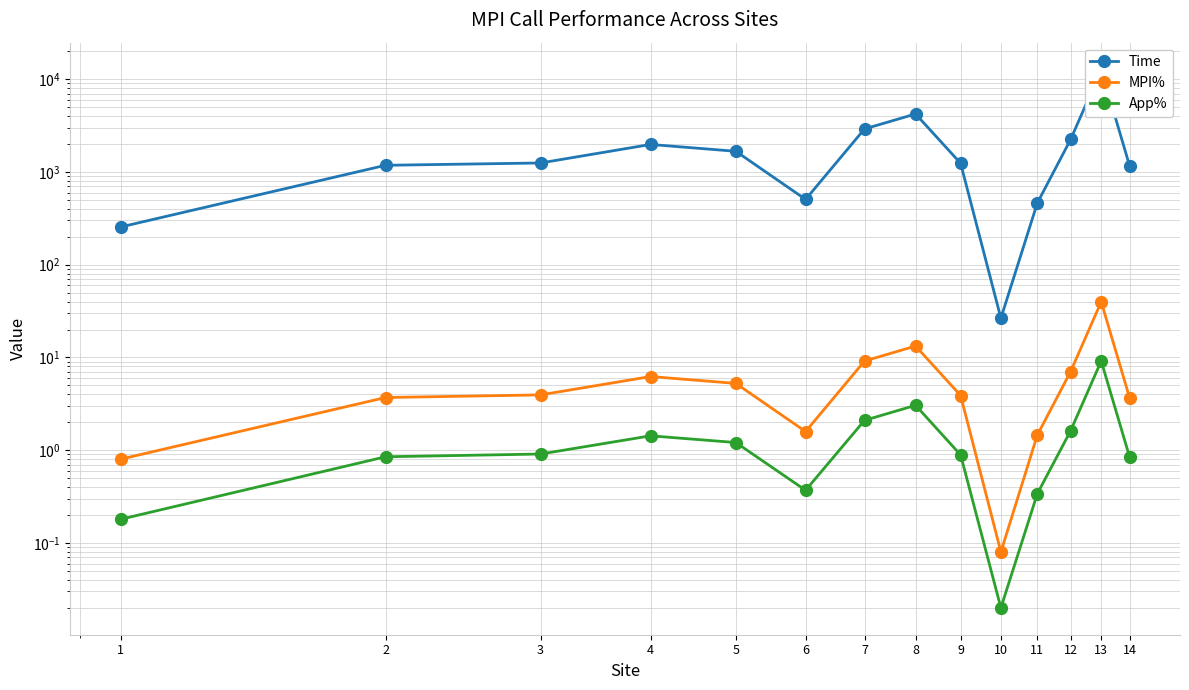

List the labels in order of App% value, smallest first.

10, 1, 11, 6, 2, 14, 9, 3, 5, 4, 12, 7, 8, 13